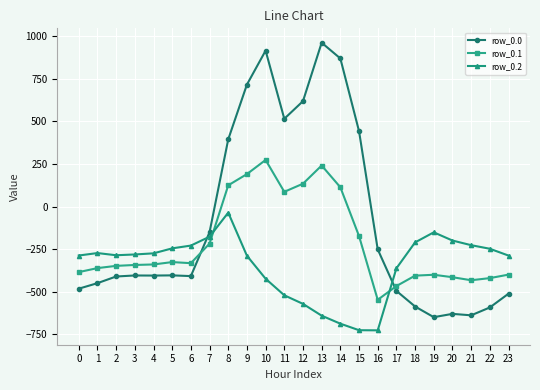

What is the value of the row_0.2 point at the 4th from the left?

-281.0